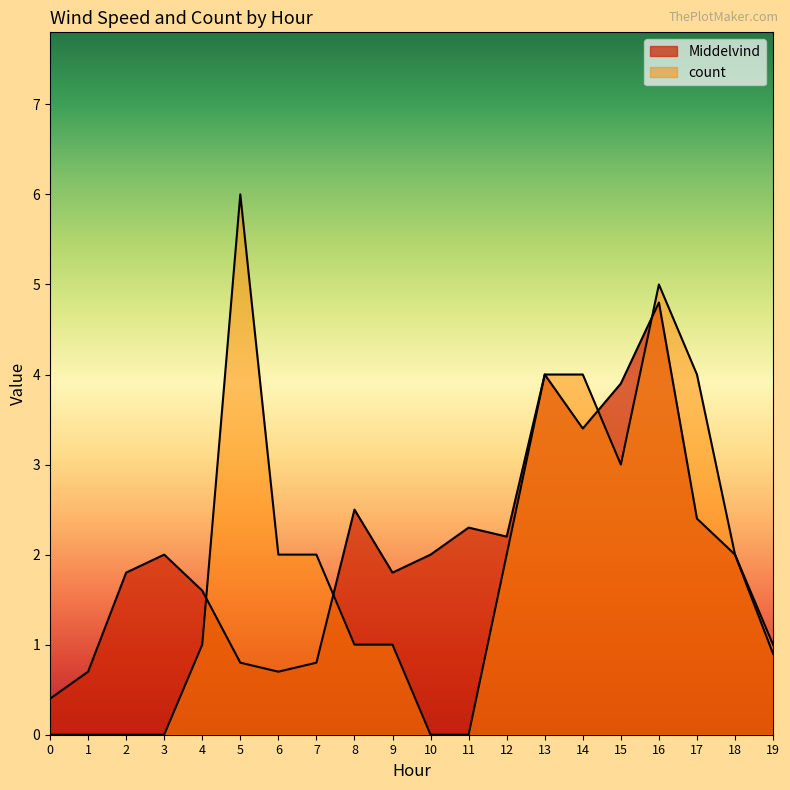

In count, how many points are lower than both neighbors (excluding endpoints)?

1